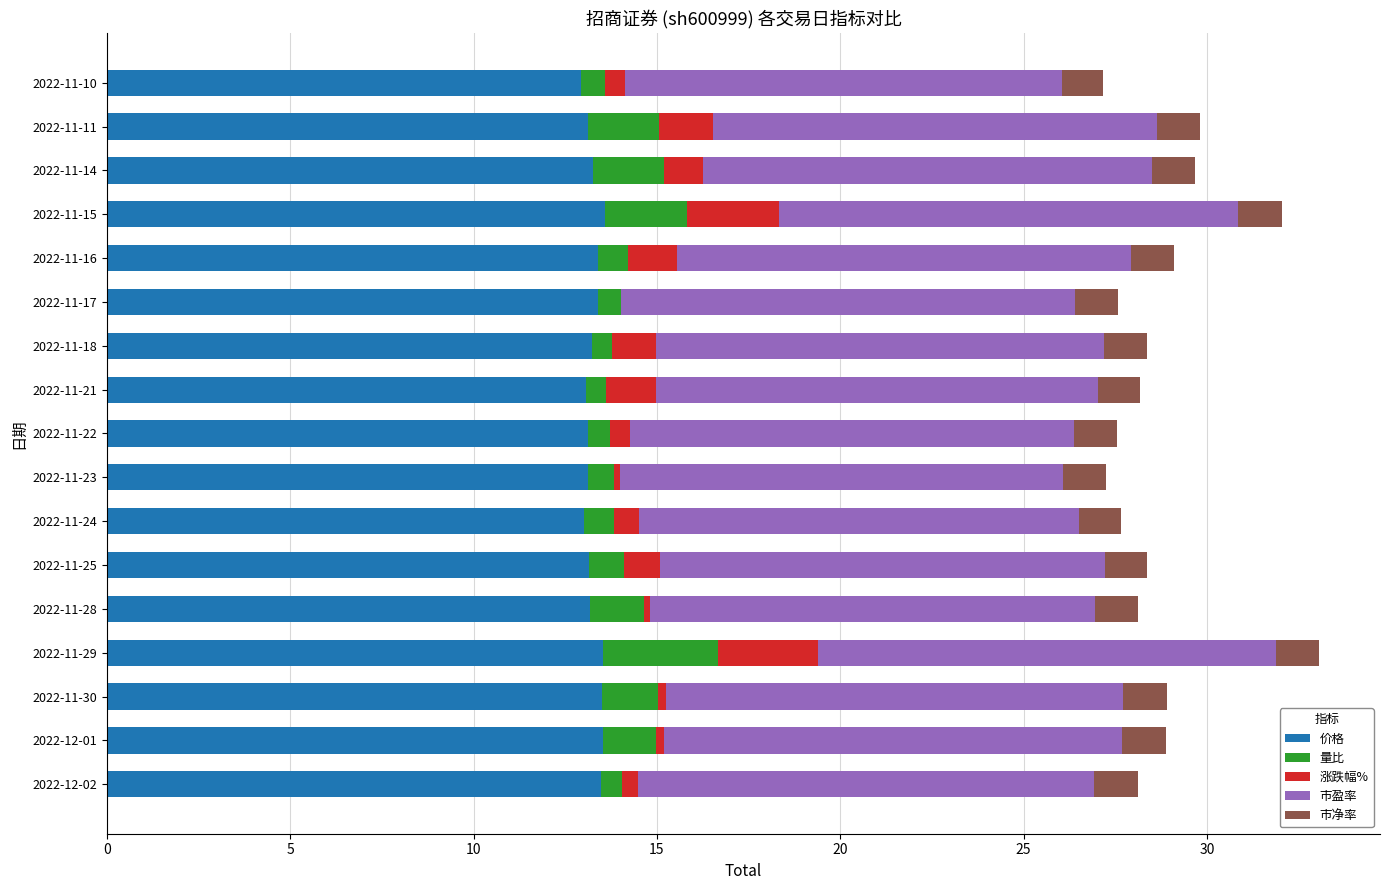

The 价格 series shows 23.6 at 2022-11-25. True or false?

False